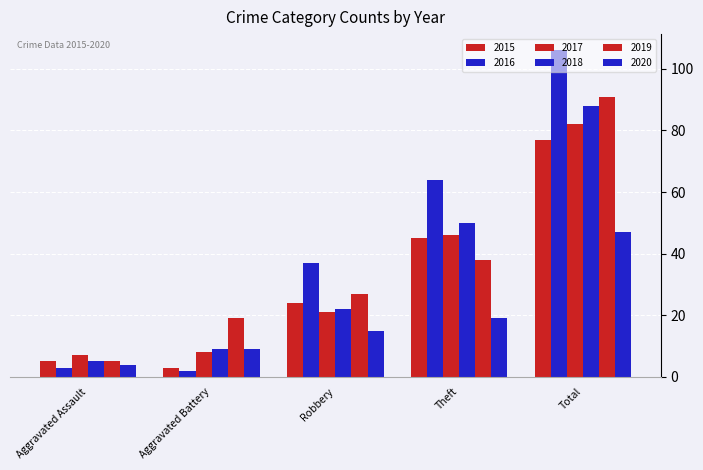

Which has a higher value, Aggravated Battery or Robbery?

Robbery